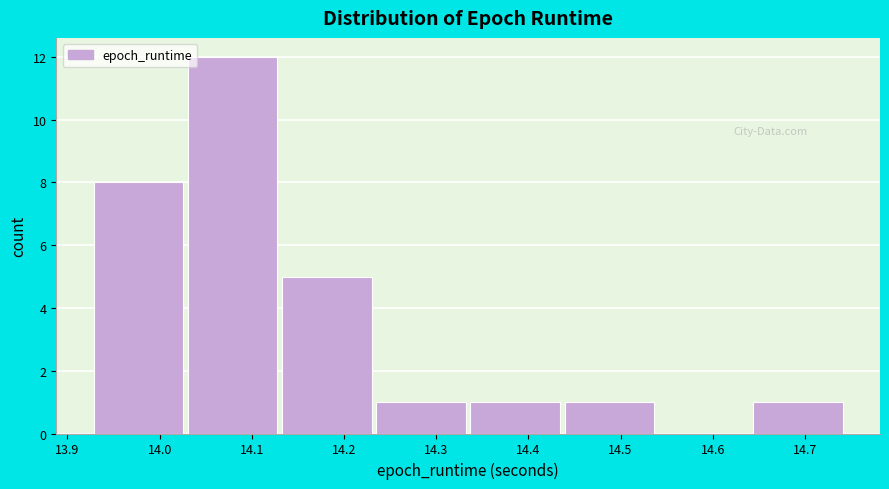

Reading left to right, list every bar in this chart as the range it spans on the x-axis followed by its height. Neither the bar edges nor the heights are printed on the chart, so give them approximately, as read against the axes.

13.93 to 14.03: 8
14.03 to 14.13: 12
14.13 to 14.24: 5
14.24 to 14.34: 1
14.34 to 14.44: 1
14.44 to 14.54: 1
14.54 to 14.64: 0
14.64 to 14.75: 1